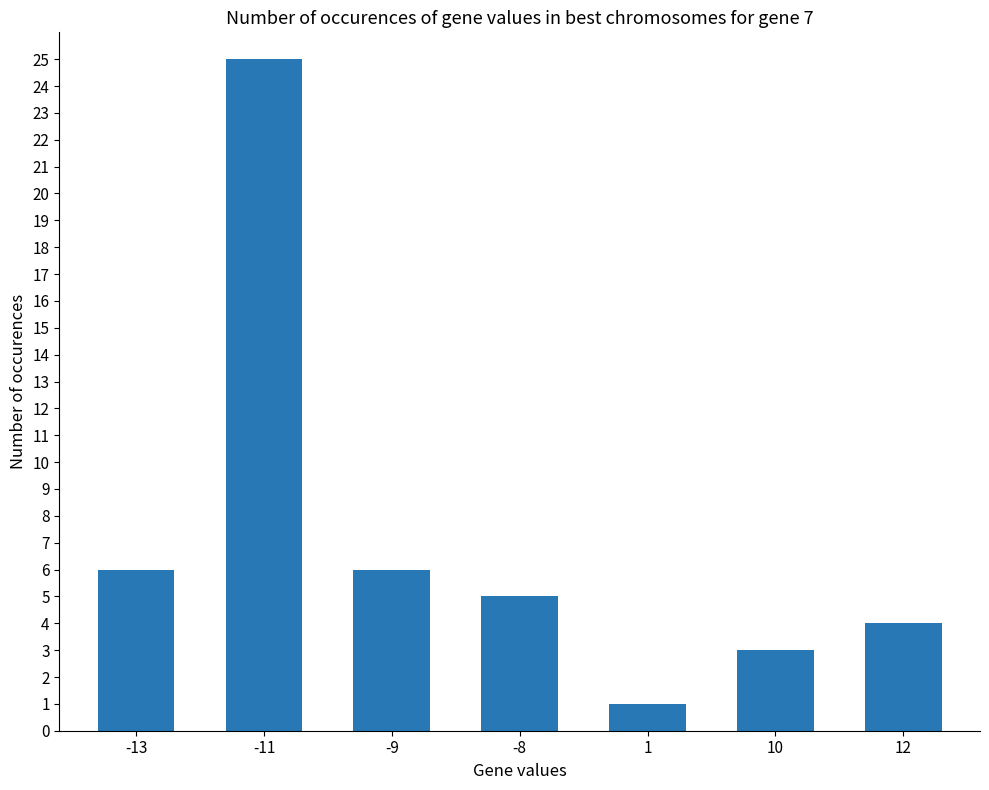

Does the chart contain any negative values?

No